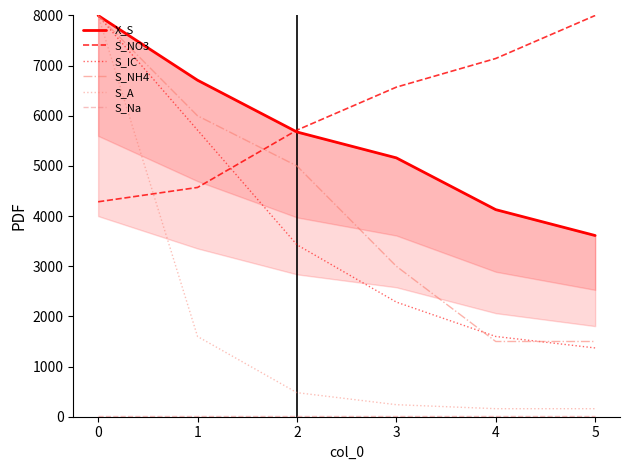

What is the average value of the X_S series?

5548.4